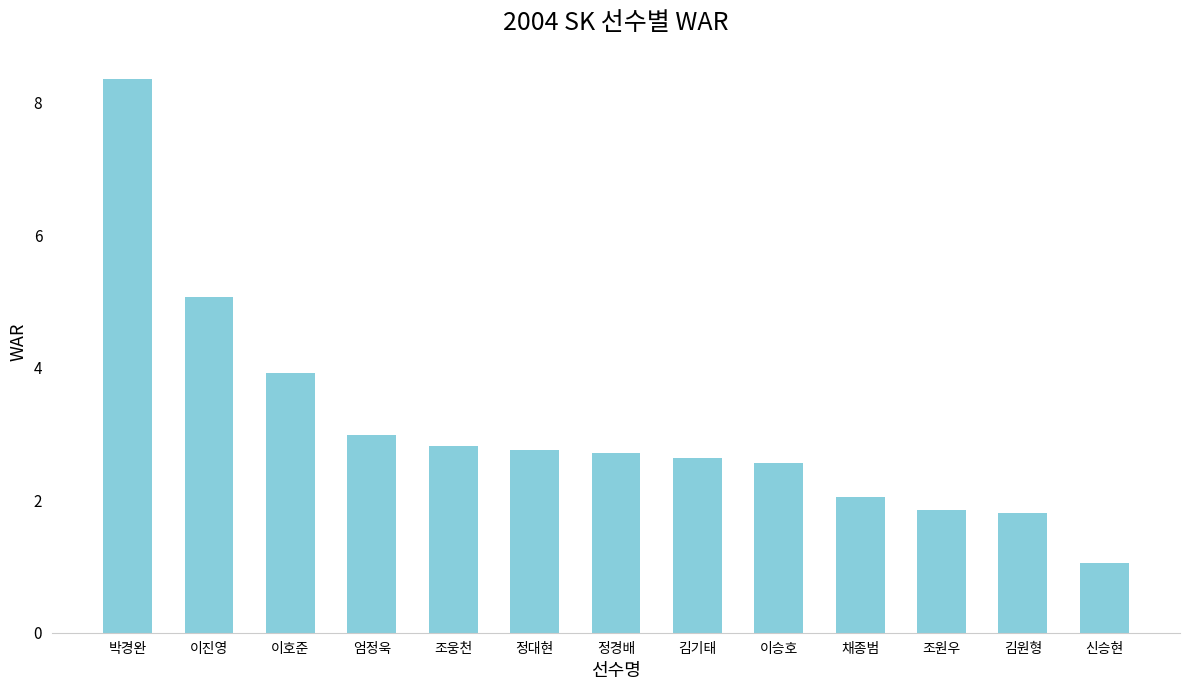

The chart shows a value of 5.2 at 엄정욱. True or false?

False